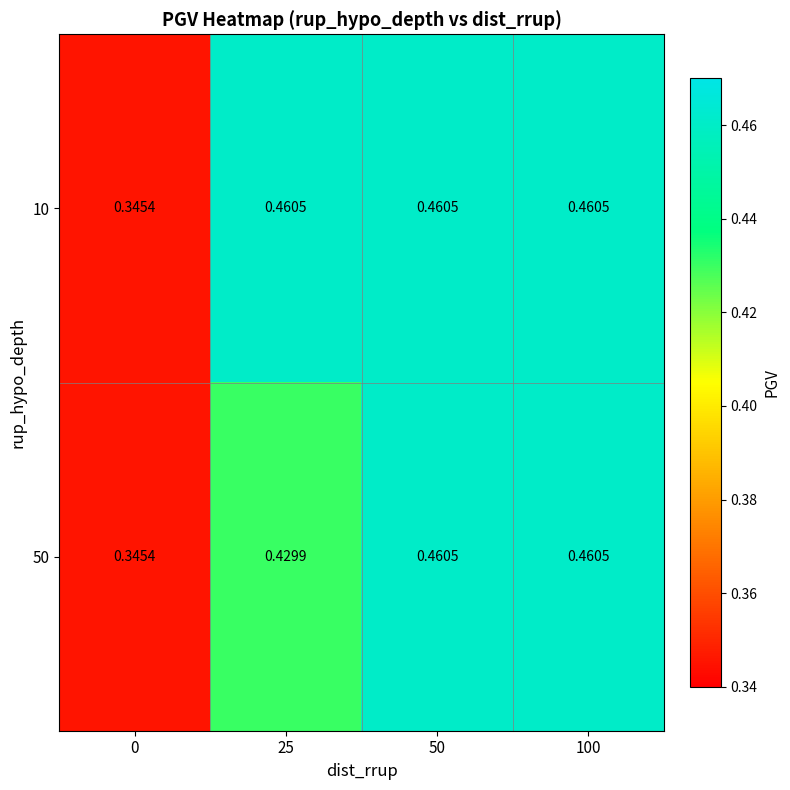

How many categories are shown in the chart?

4